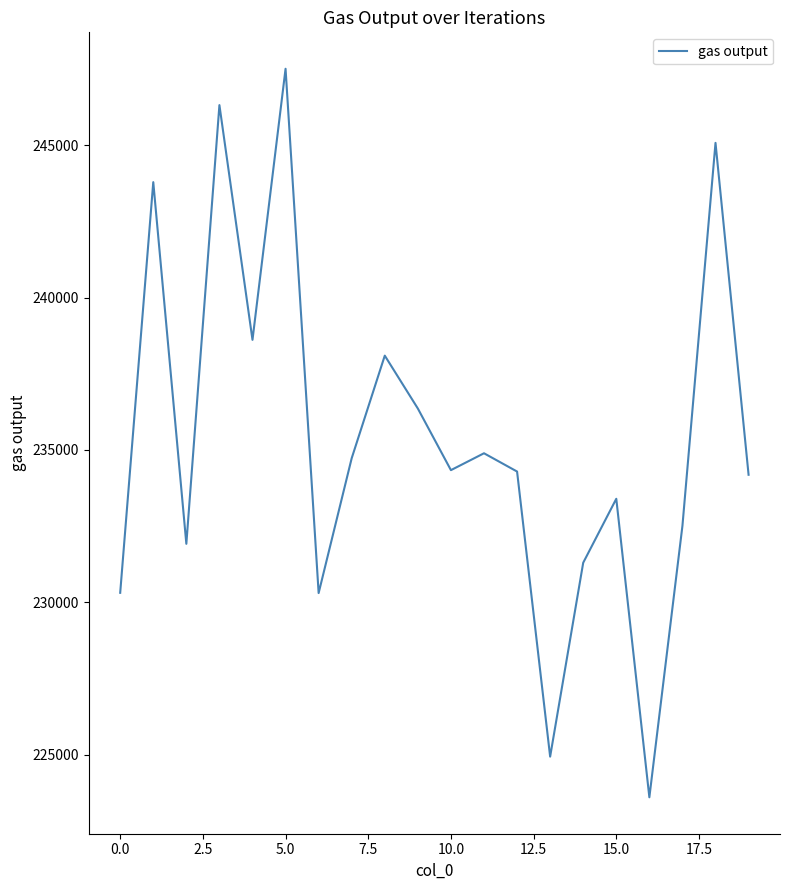

What is the maximum value shown in the chart?

247509.2